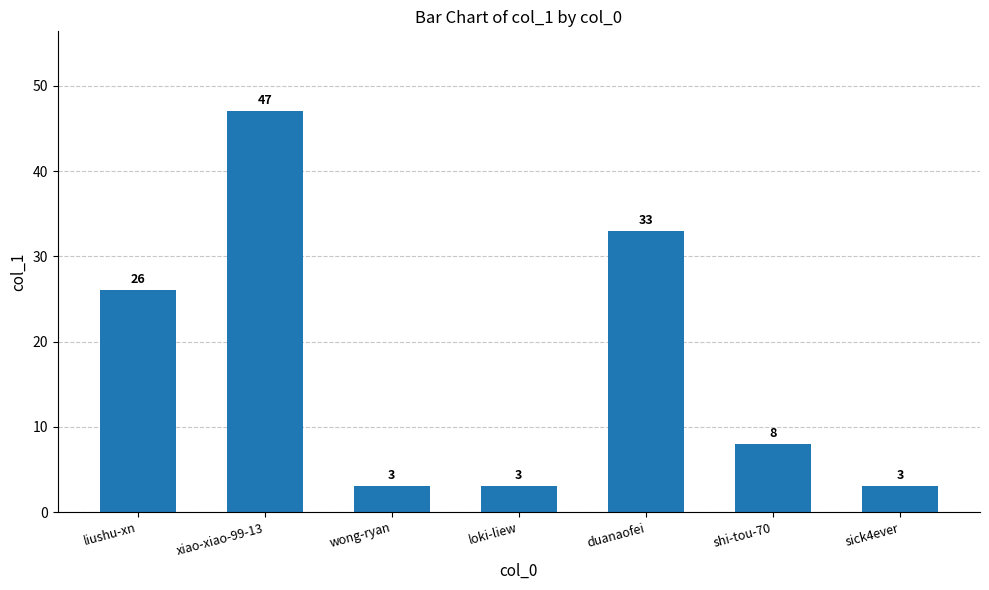

The chart shows a value of 43 at liushu-xn. True or false?

False